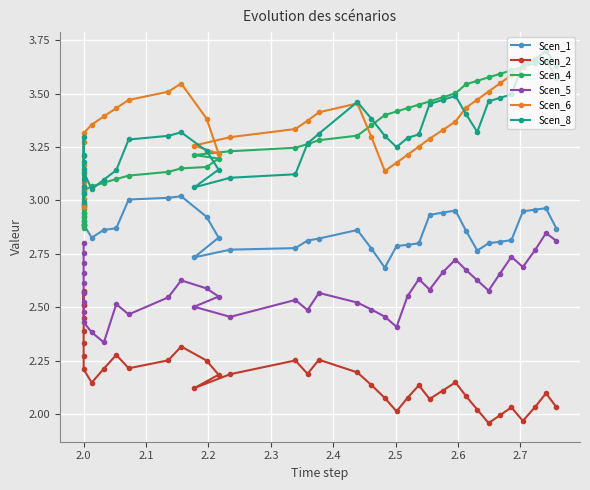

The Scen_4 series shows 2.2 at 2.8. True or false?

False